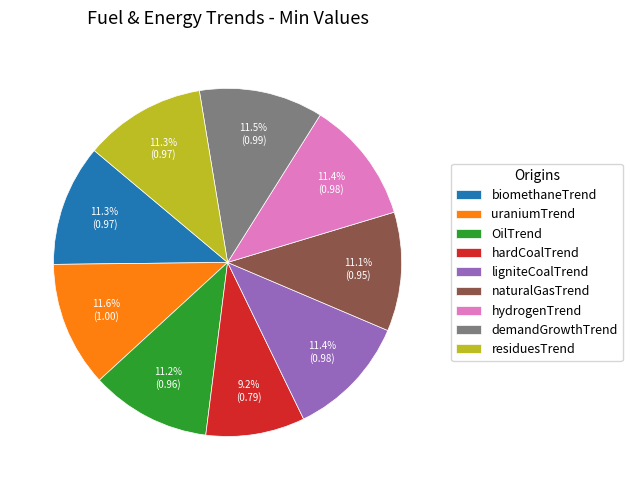

Between hardCoalTrend and hydrogenTrend, which is larger?

hydrogenTrend